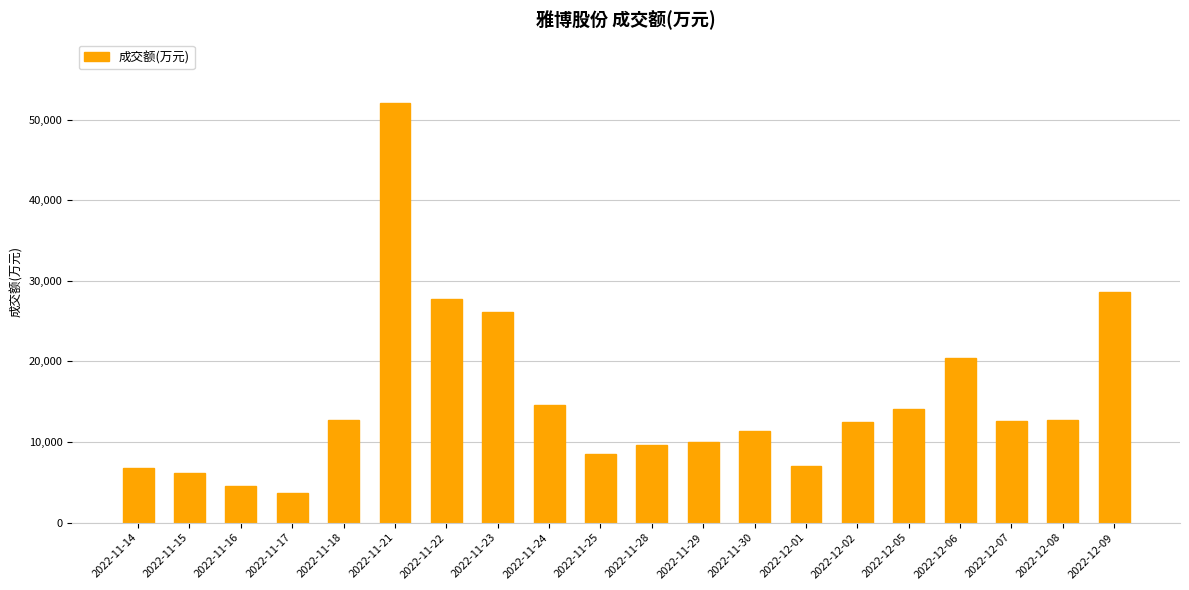

Is it true that the value at 2022-11-30 is 17018?

False